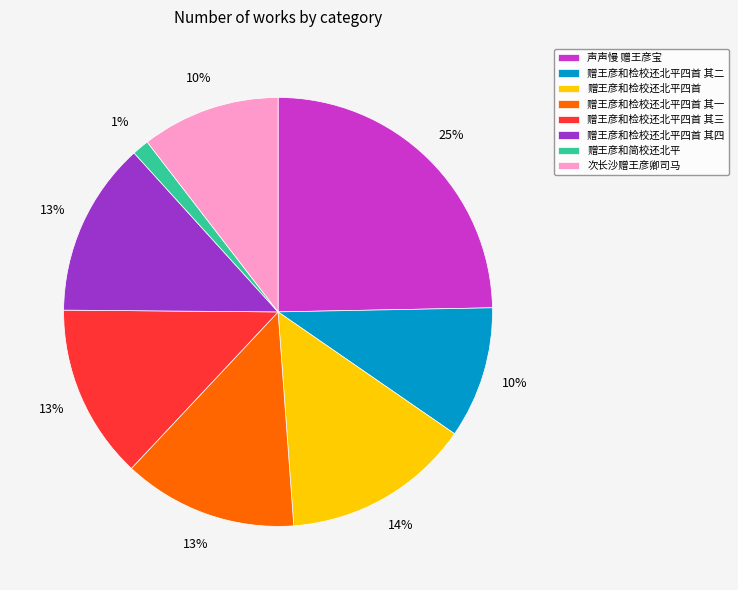

Does 赠王彦和检校还北平四首 其四 account for over 50% of the chart?

No